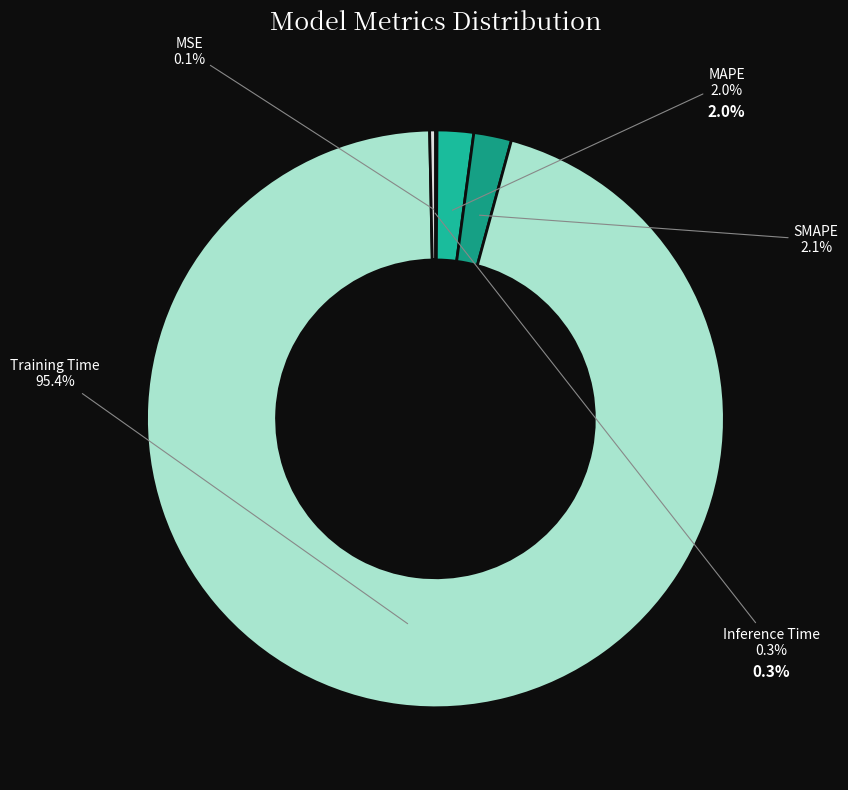

Between SMAPE and MAPE, which is larger?

SMAPE